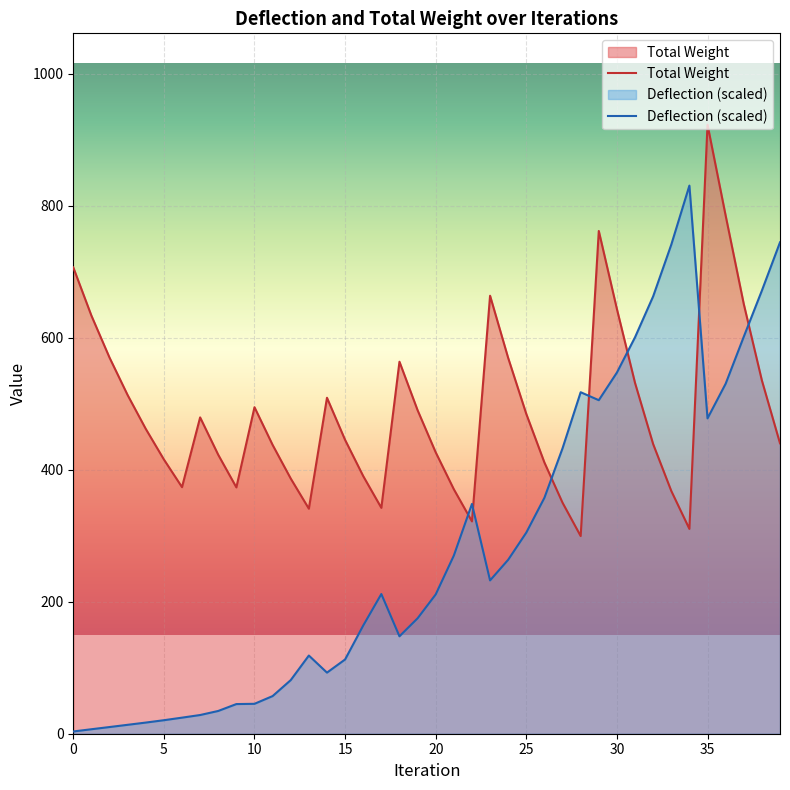

What is the sum of all Deflection values?

11257.2